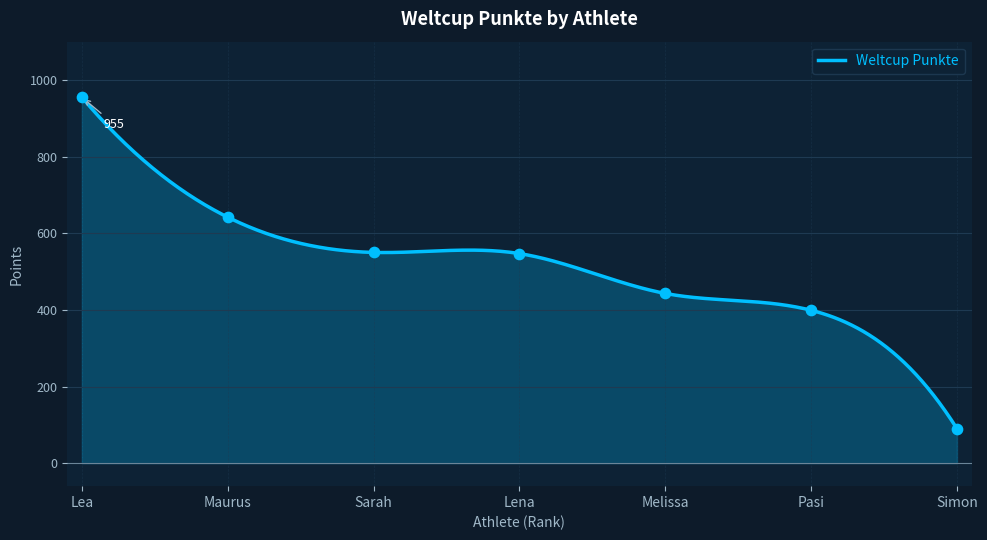

Which has a higher value, Maurus or Lena?

Maurus